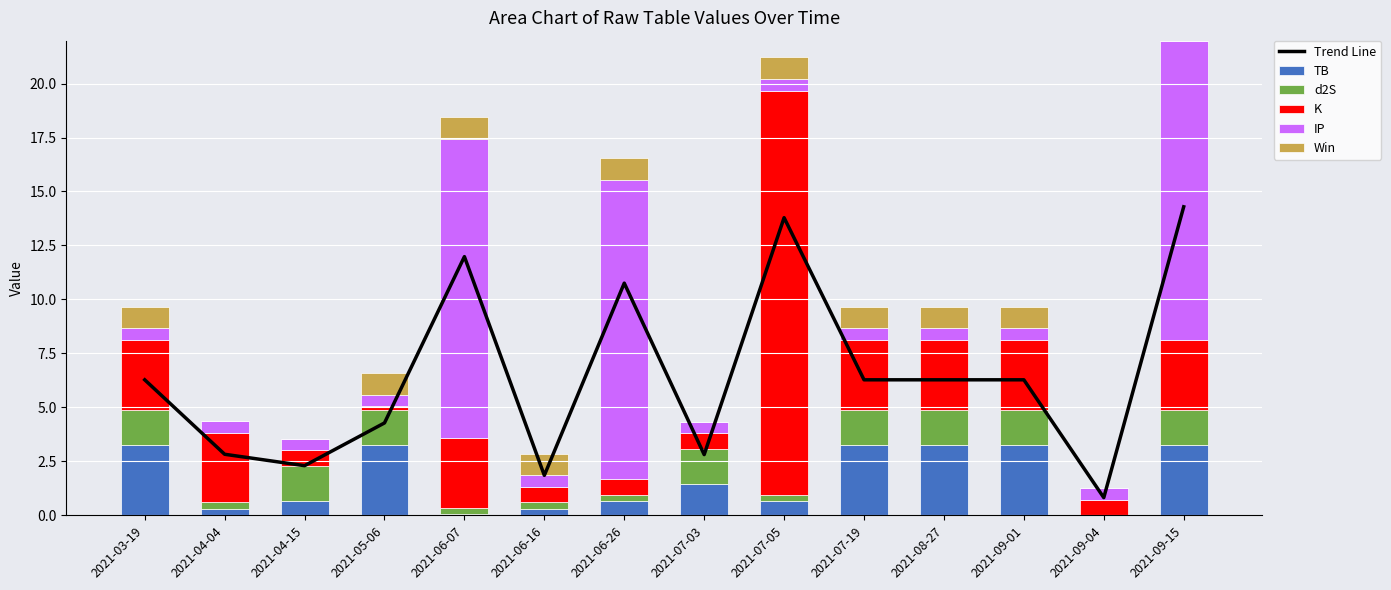

What is the sum of the Win values at 2021-06-26 and 2021-07-05?

2.0